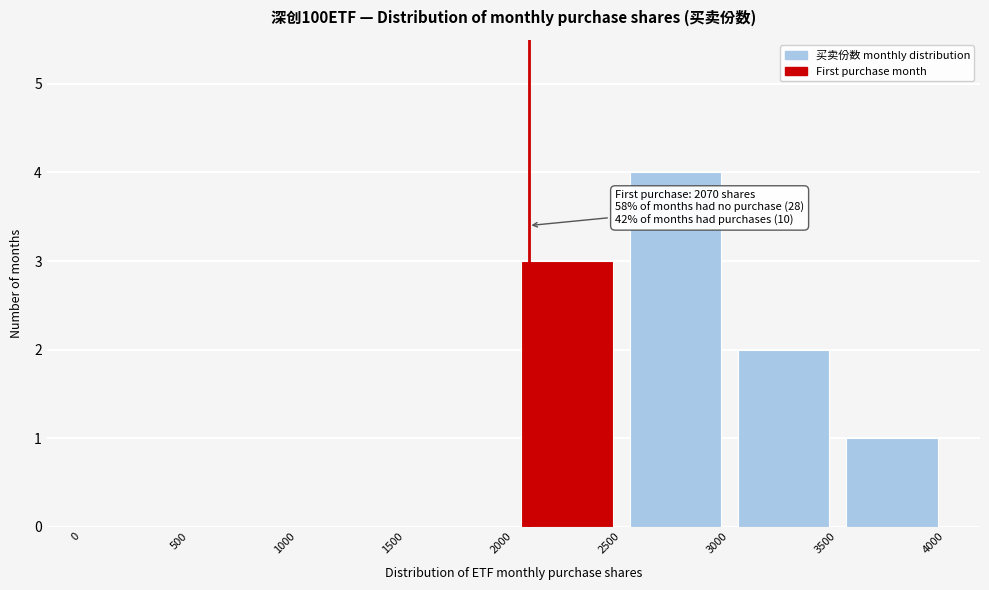

Which range on the x-axis has the tallest bar?

2500 to 3000